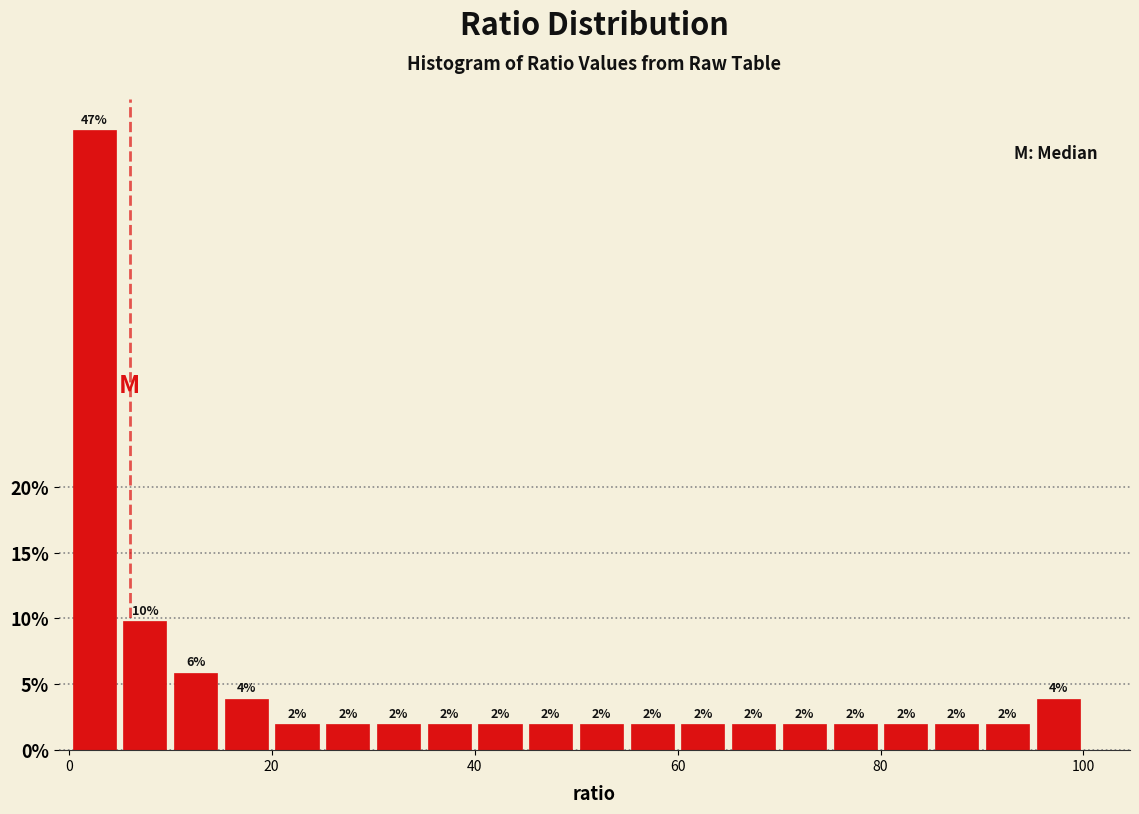

Read against the x-axis, roughly where is the centre of the tallest bar?

2